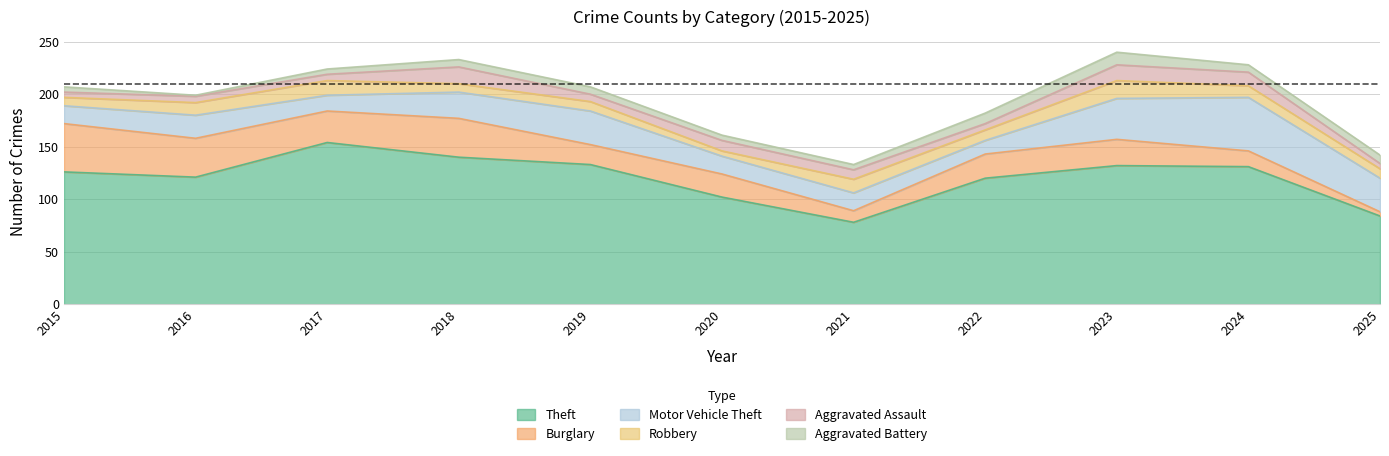

What is the highest value of the Aggravated Assault series?

16